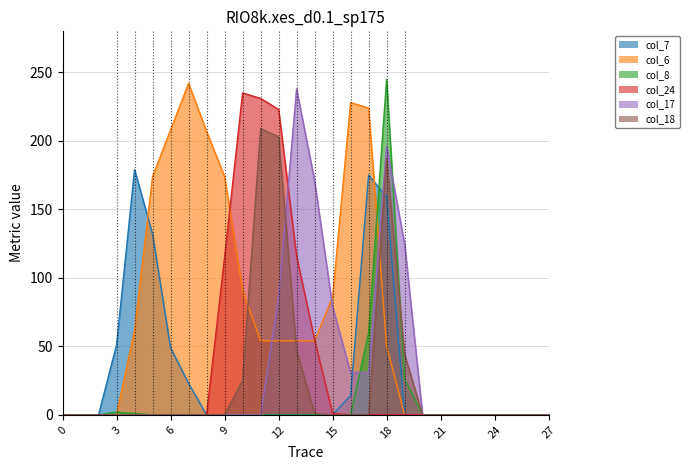

Between which two adjacent categories do col_17 and col_7 first intersect?

16 and 17